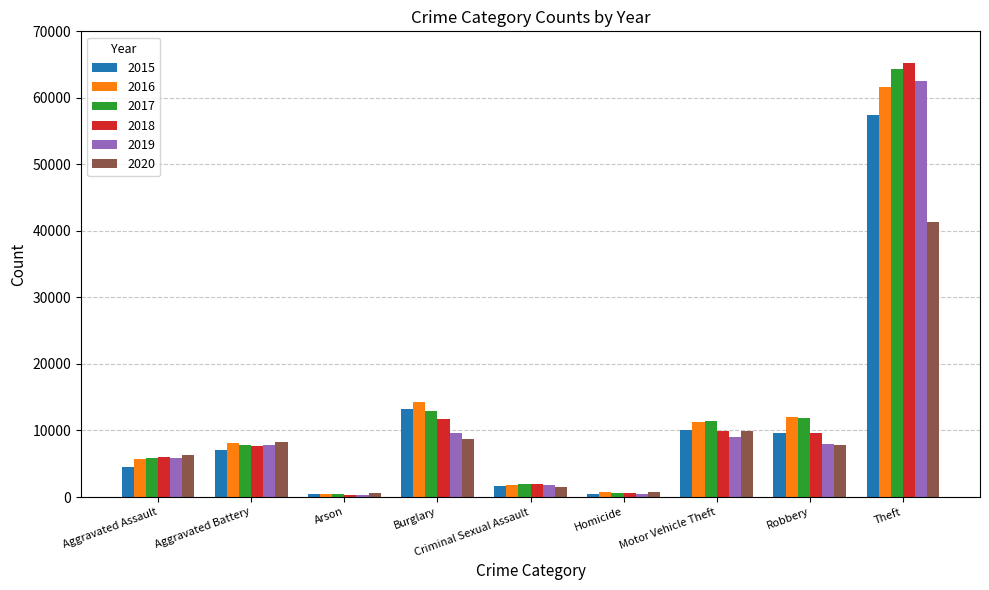

Is it true that 2018 equals 26578 at Theft?

False